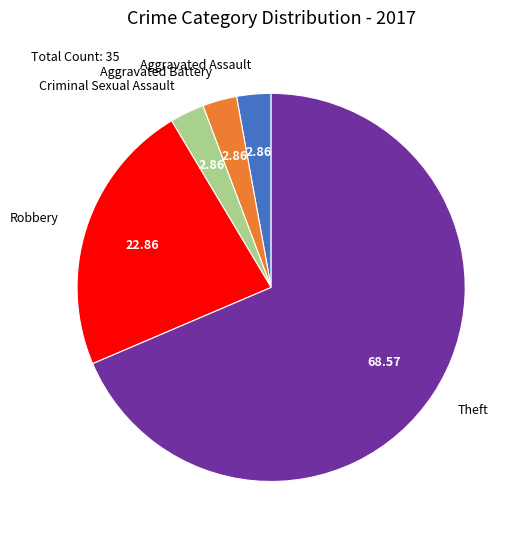

How many slices are in this pie chart?

5